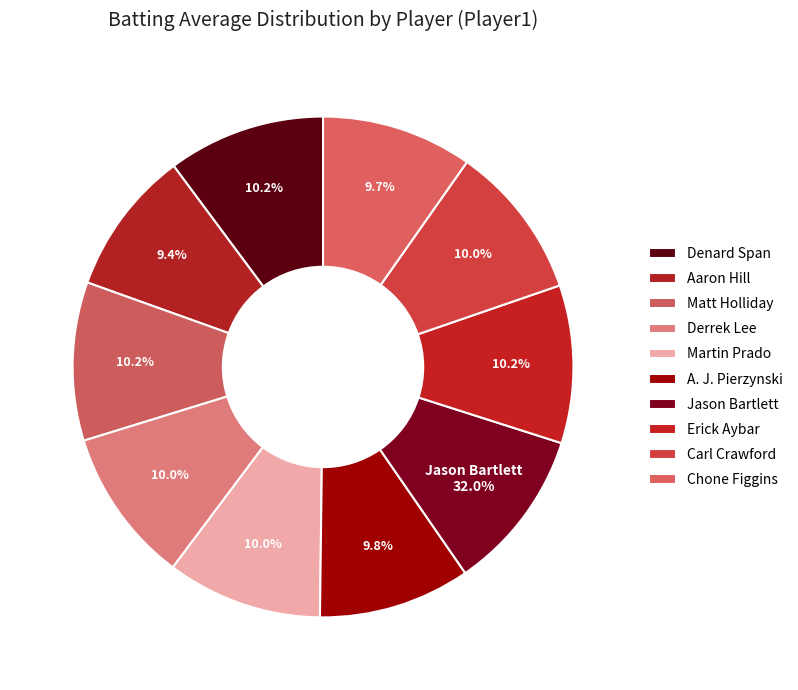

Does any single category account for the majority?

No